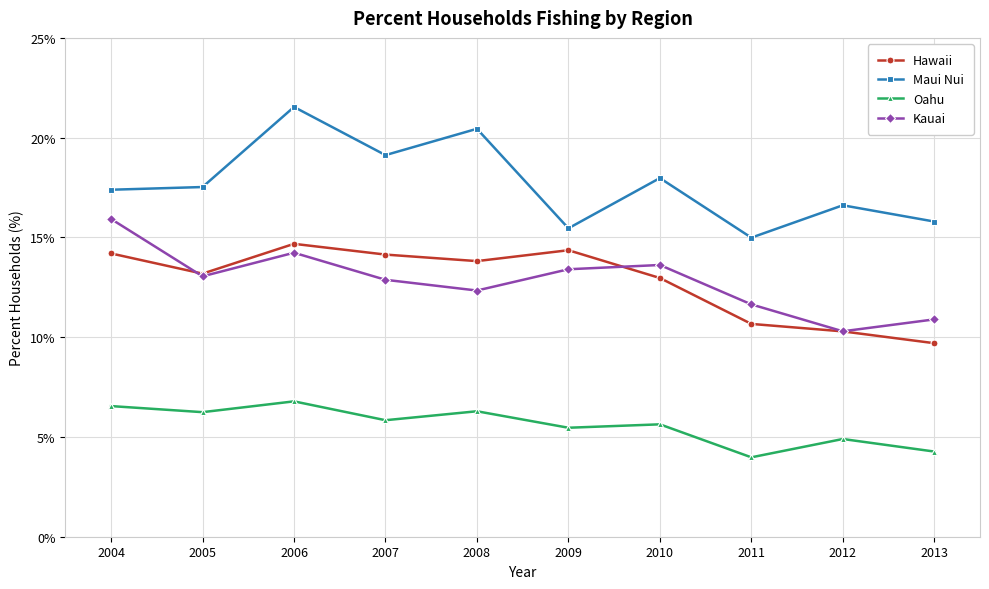

Count the number of categories in the chart.

10